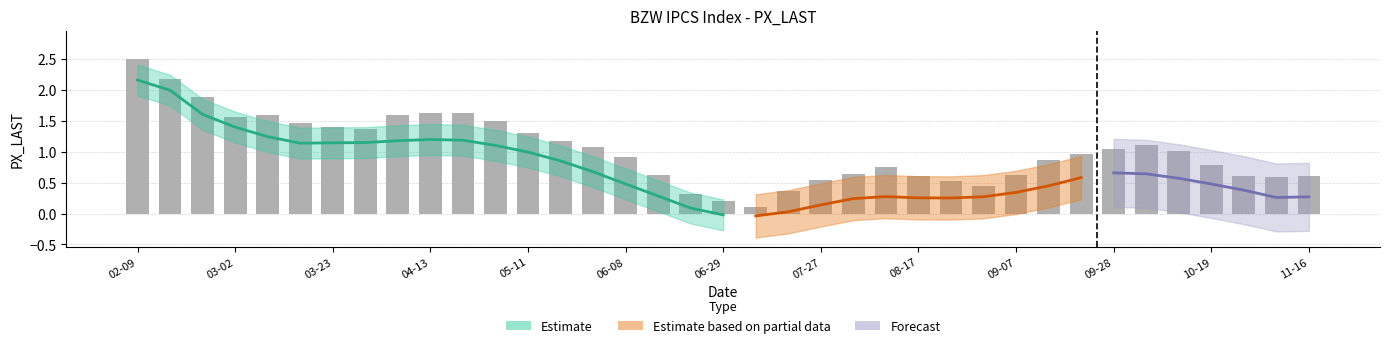

Reading left to right, transcribe all the data shown in this chart.

2.5	2.2	1.9	1.6	1.6	1.5	1.4	1.4	1.6	1.6	1.6	1.5	1.3	1.2	1.1	0.9	0.6	0.3	0.2	0.1	0.4	0.5	0.6	0.8	0.6	0.5	0.4	0.6	0.9	1.0	1.0	1.1	1.0	0.8	0.6	0.6	0.6